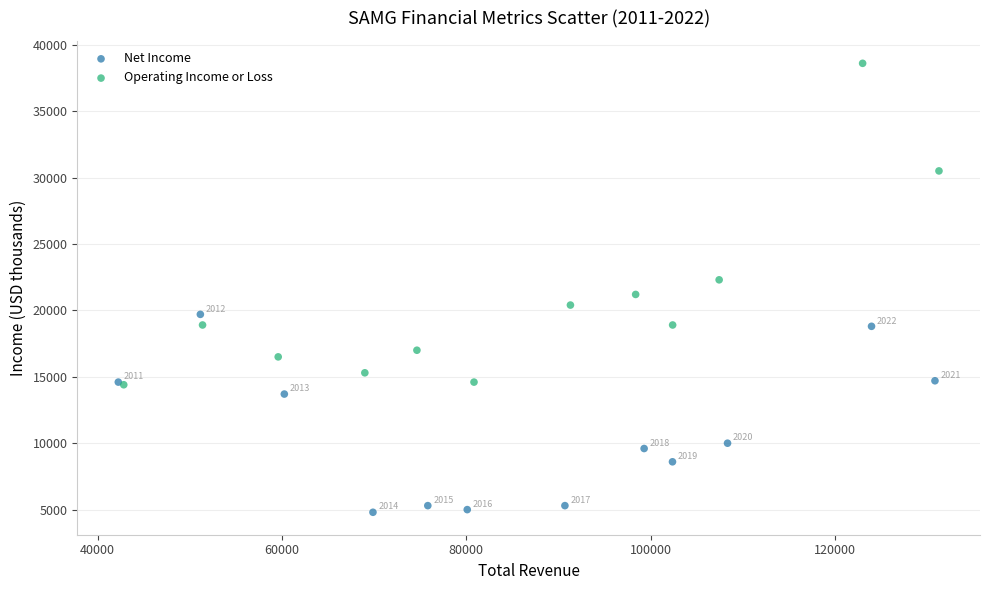

What are all the series names shown in the legend?

Net Income, Operating Income or Loss